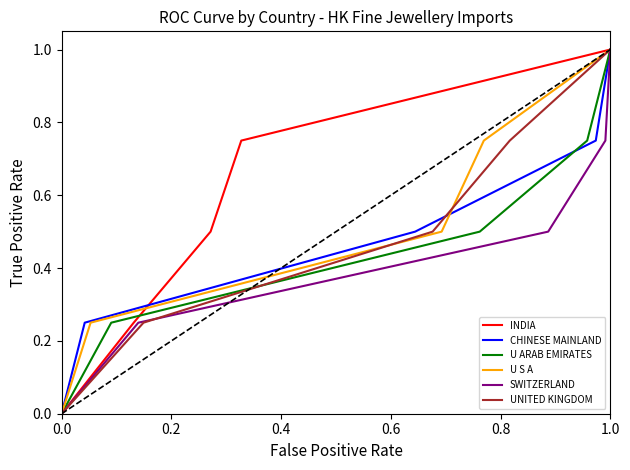

True or false: CHINESE MAINLAND has more than 0 points higher than both neighbors.

False